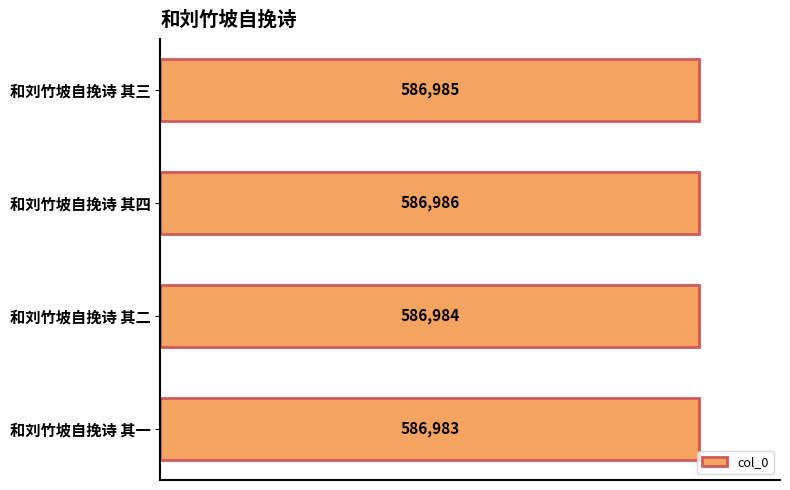

Rank the categories by value from lowest to highest.

和刘竹坡自挽诗 其一, 和刘竹坡自挽诗 其二, 和刘竹坡自挽诗 其三, 和刘竹坡自挽诗 其四